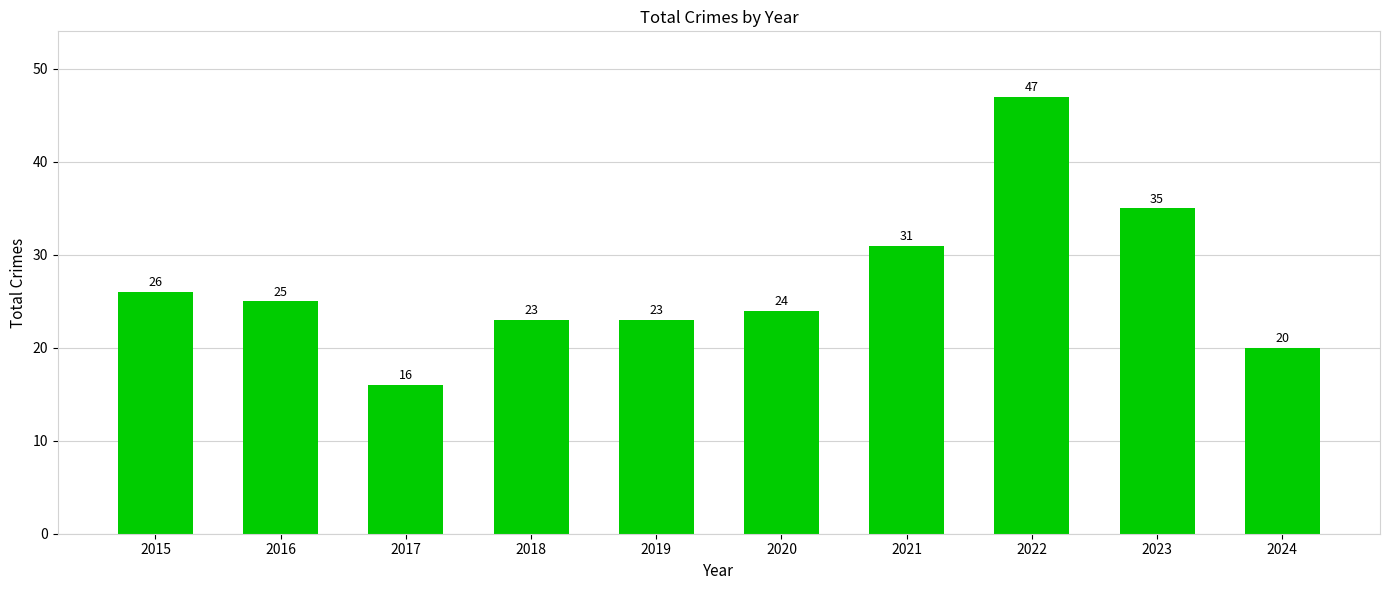

What is the value of the 8th bar from the left?

47